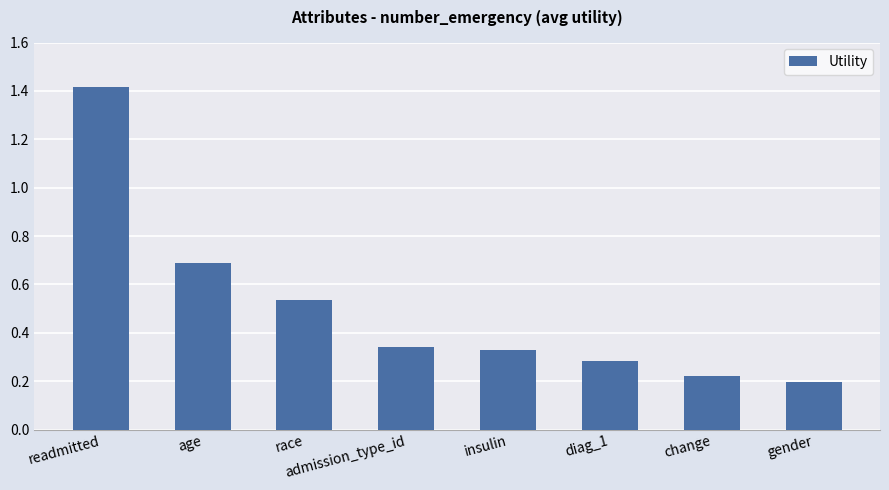

Between insulin and change, which is larger?

insulin